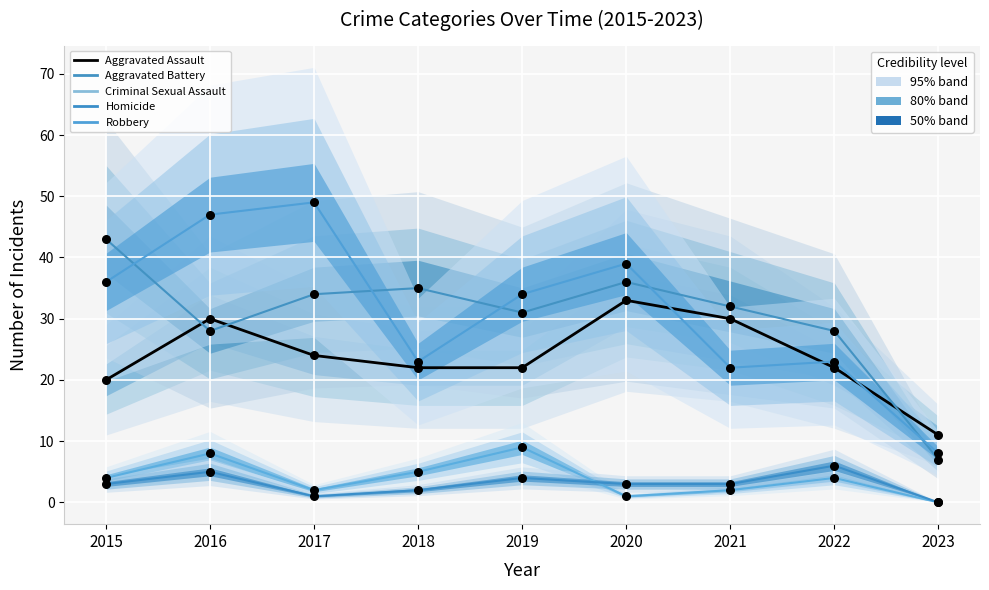

Which series reaches the maximum Y coordinate?

Robbery